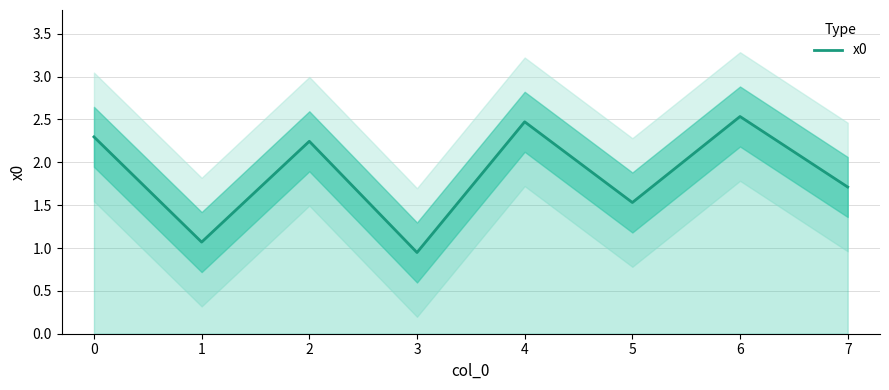

What is the change in value from 0 to 3?

-1.3